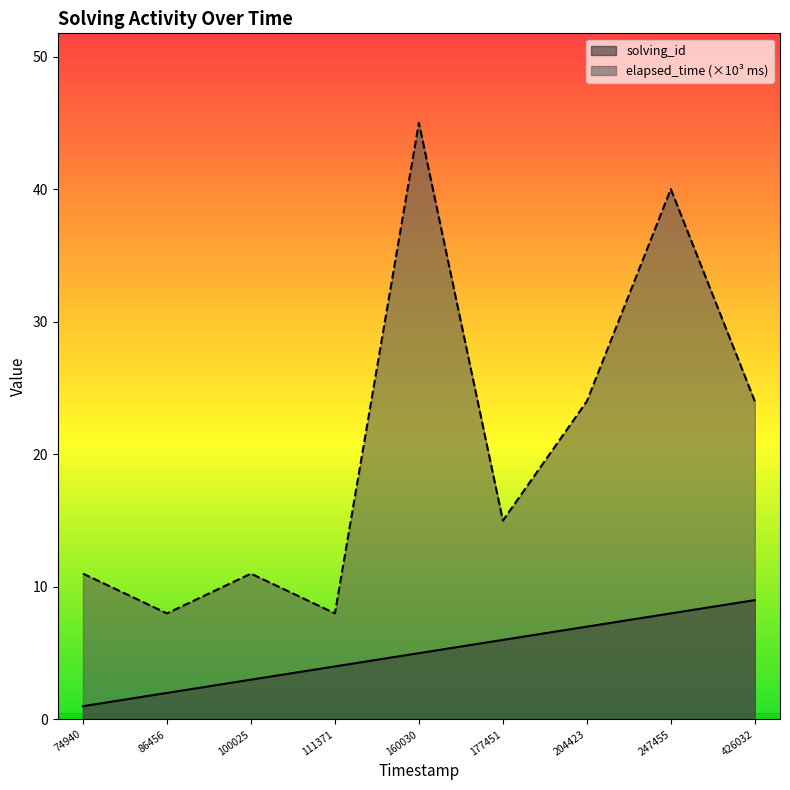

Reading right to left, list all the values displayed in this chart.

solving_id: 9	8	7	6	5	4	3	2	1
elapsed_time: 24	40	24	15	45	8	11	8	11